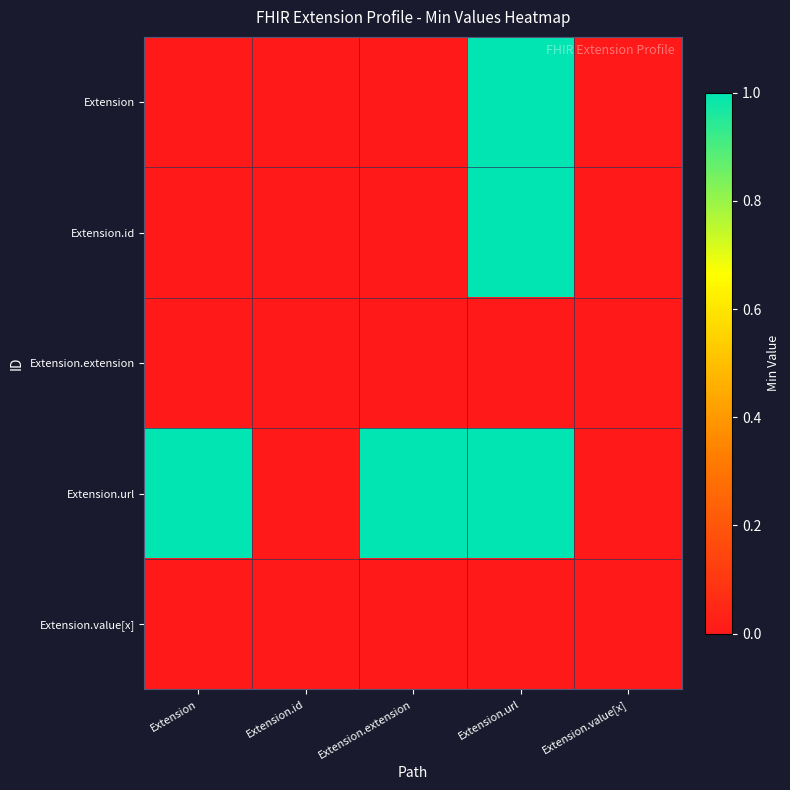

List the series in order of their peak value, lowest first.

Extension.extension, Extension.value[x], Extension, Extension.id, Extension.url